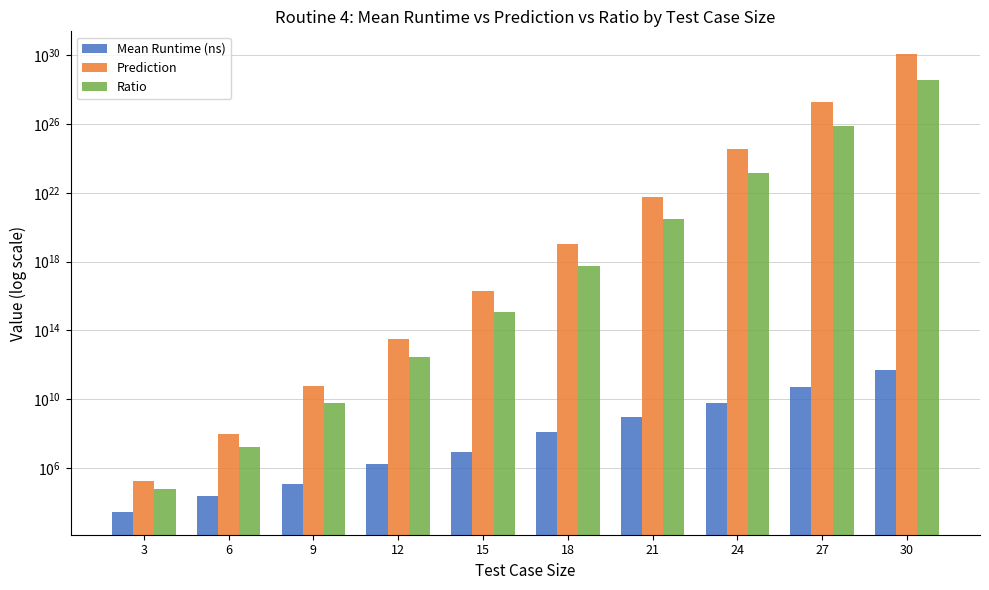

Reading left to right, transcribe all the data shown in this chart.

Mean Runtime (ns): 3=2820.0	6=23175.0	9=115985.0	12=1762260.0	15=8917345.0	18=127059710.0	21=896497505.0	24=5842728395.0	27=53982212740.0	30=523625771860.0
Prediction: 3=171959.1	6=98839904.6	9=56811918516.2	12=32654767314699.4	15=18769544423550612.0	18=10788495121478121472.0	21=6201089614094105837568.0	24=3564307344911447841832960.0	27=2048718473623559781683822592.0	30=1177577290061302200136898707456.0
Ratio: 3=57319.7	6=16473317.4	9=6312435390.7	12=2721230609558.3	15=1251302961570040.8	18=599360840082117888.0	21=295289981623528849408.0	24=148512806037976999002112.0	27=75878461986057772555304960.0	30=39252576335376739418157088768.0